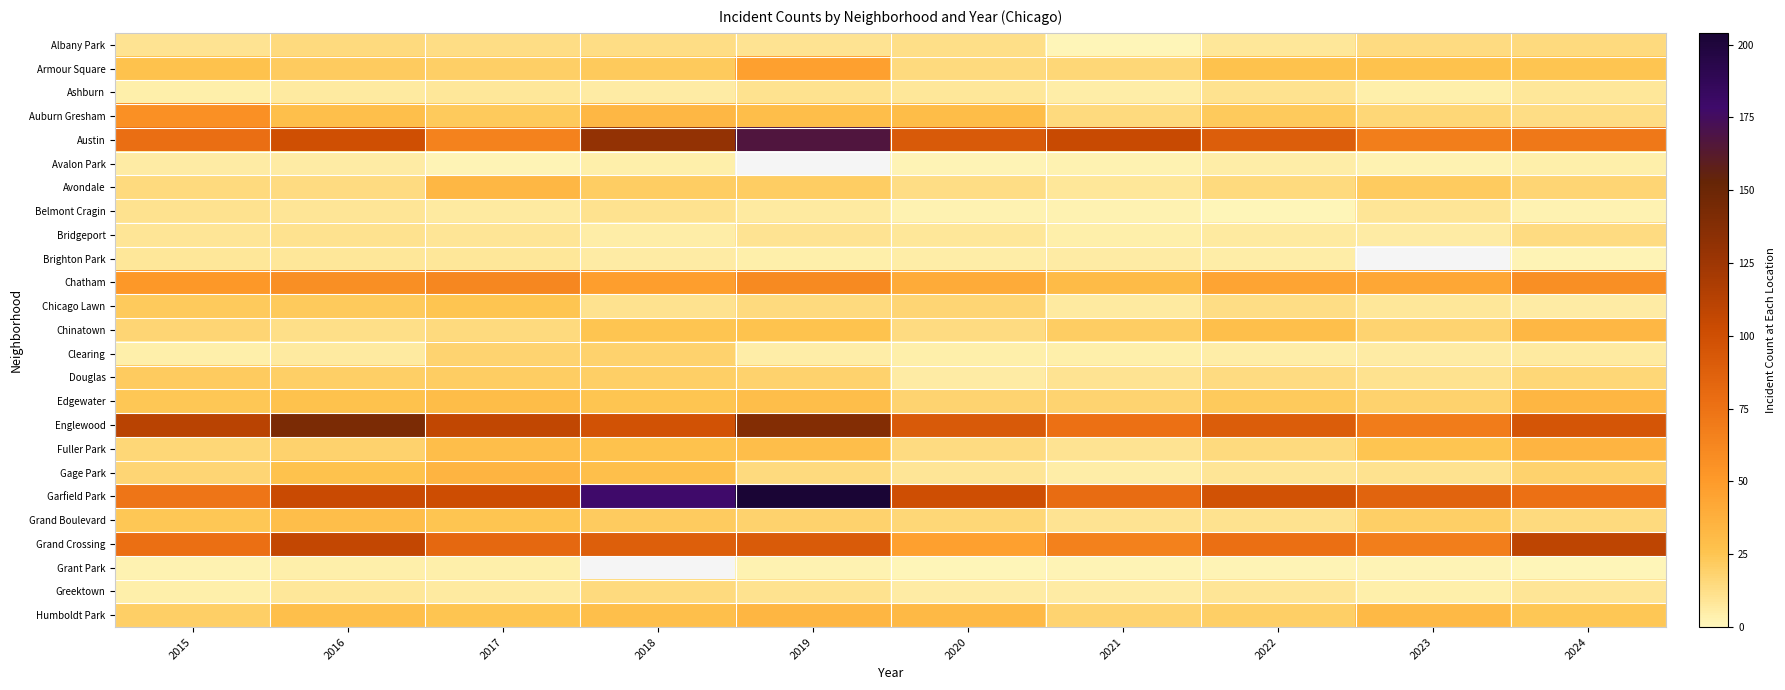

What is the greatest value displayed?

204.0